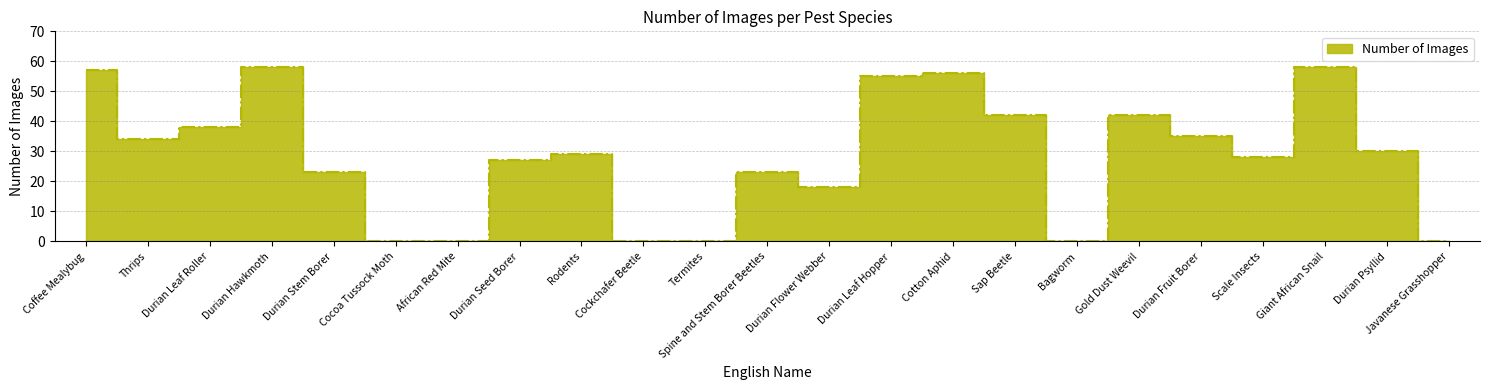

List the labels in order of value, largest first.

Durian Hawkmoth, Giant African Snail, Coffee Mealybug, Cotton Aphid, Durian Leaf Hopper, Sap Beetle, Gold Dust Weevil, Durian Leaf Roller, Durian Fruit Borer, Thrips, Durian Psyllid, Rodents, Scale Insects, Durian Seed Borer, Durian Stem Borer, Spine and Stem Borer Beetles, Durian Flower Webber, Cocoa Tussock Moth, African Red Mite, Cockchafer Beetle, Termites, Bagworm, Javanese Grasshopper